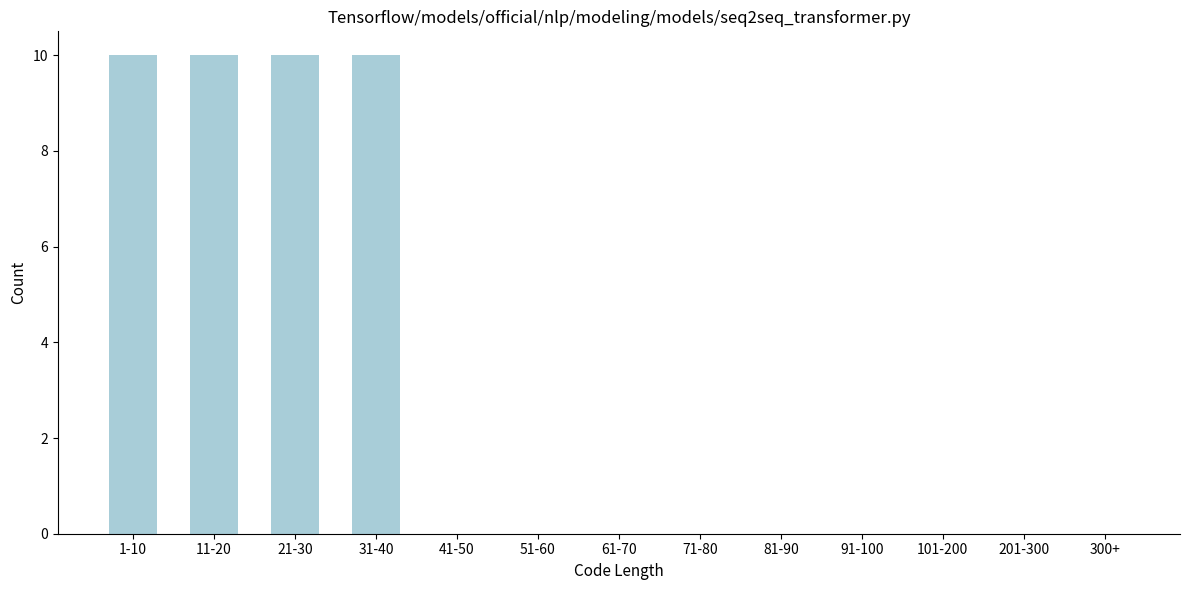

Reading left to right, transcribe all the data shown in this chart.

1-10=10	11-20=10	21-30=10	31-40=10	41-50=0	51-60=0	61-70=0	71-80=0	81-90=0	91-100=0	101-200=0	201-300=0	300+=0